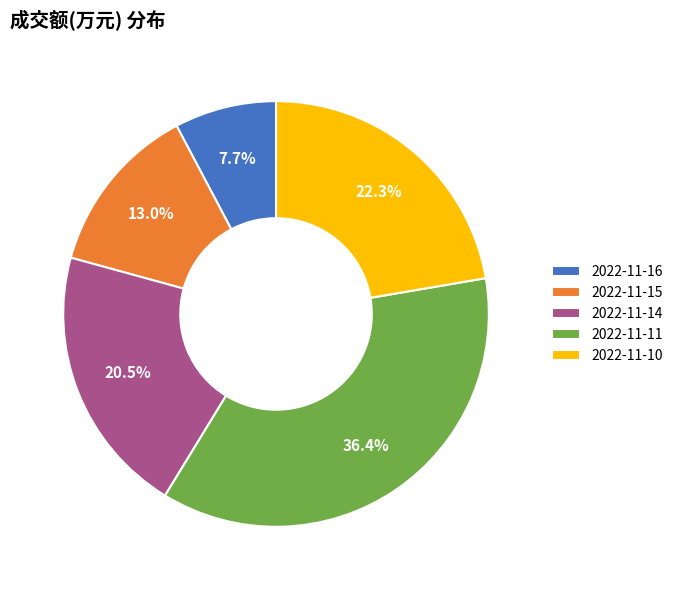

True or false: 2022-11-14 accounts for 27% of the total.

False